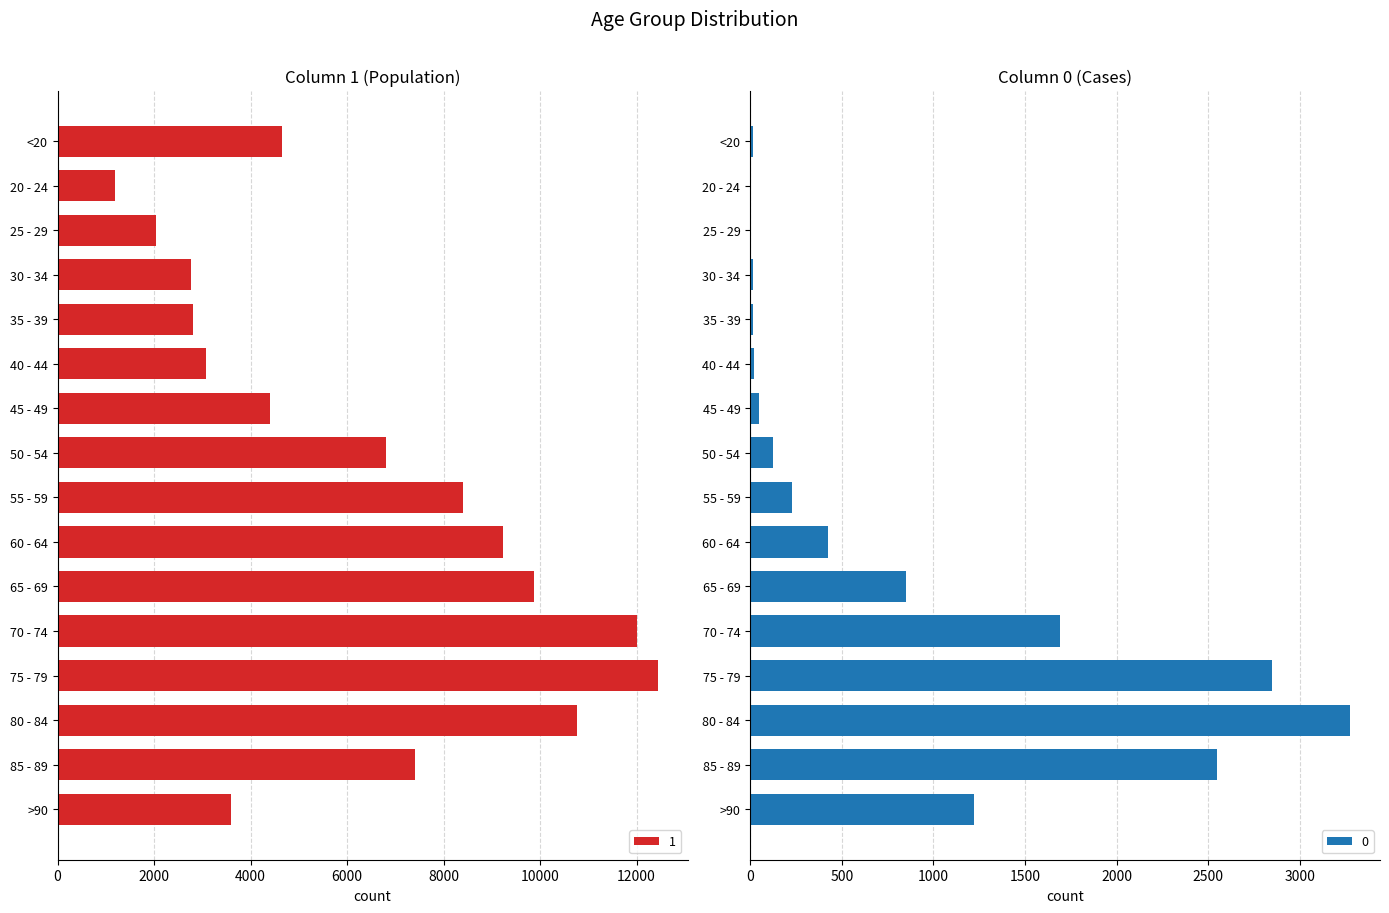

What is the value of the 1 bar at the 9th from the left?

8400